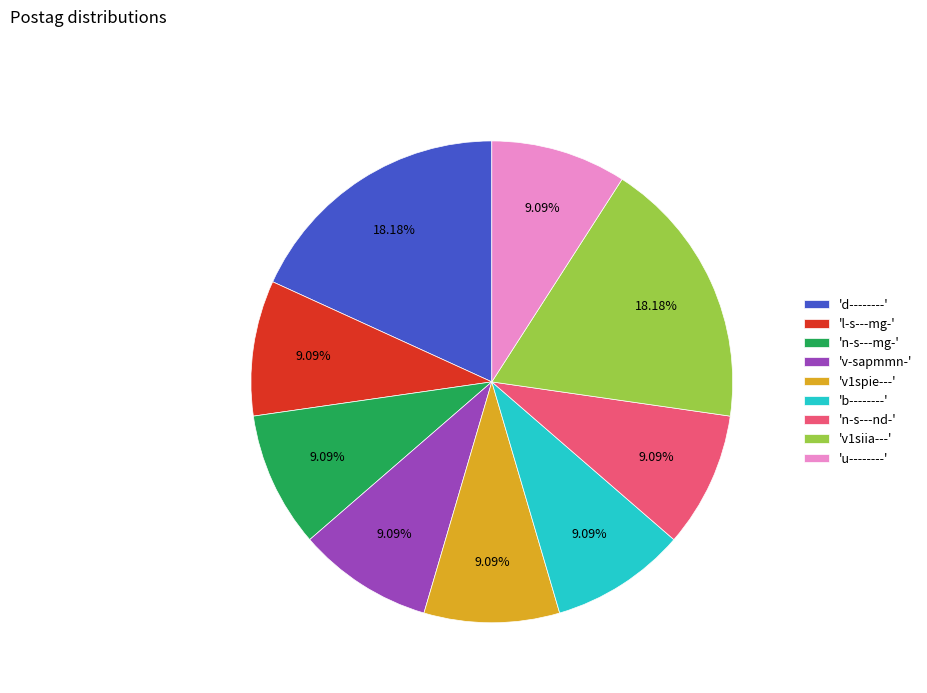

Do 'b--------' and 'l-s---mg-' together represent more than half of the pie?

No